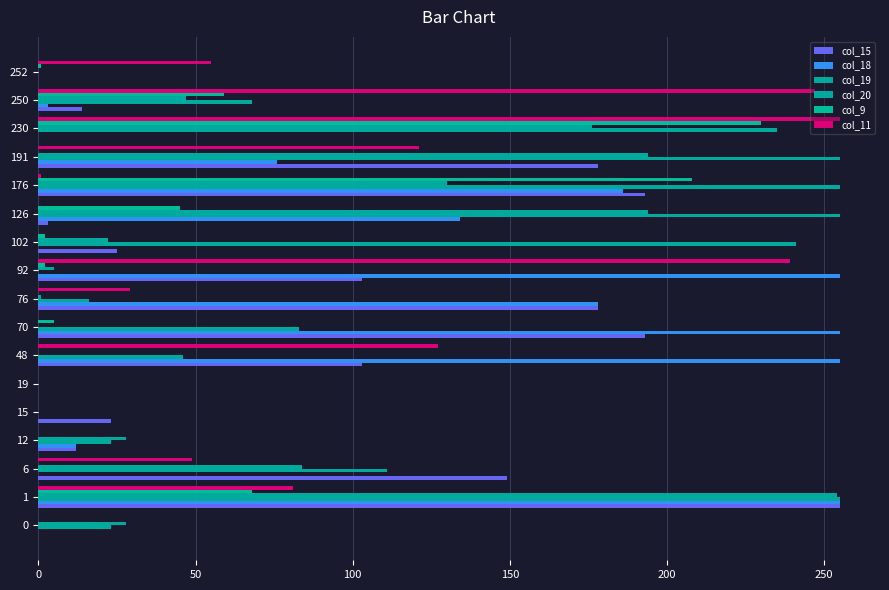

Reading left to right, list all the values displayed in this chart.

col_15: 0	255	149	12	23	0	103	193	178	103	25	3	193	178	0	14	0
col_18: 0	255	0	12	0	0	255	255	178	255	0	134	186	76	0	3	0
col_19: 23	255	111	23	0	0	46	83	16	0	241	255	255	255	235	68	0
col_20: 28	254	84	28	0	0	0	0	1	5	22	194	130	194	176	47	0
col_9: 0	68	0	0	0	0	0	5	0	2	2	45	208	0	230	59	1
col_11: 0	81	49	0	0	0	127	0	29	239	0	0	1	121	255	247	55